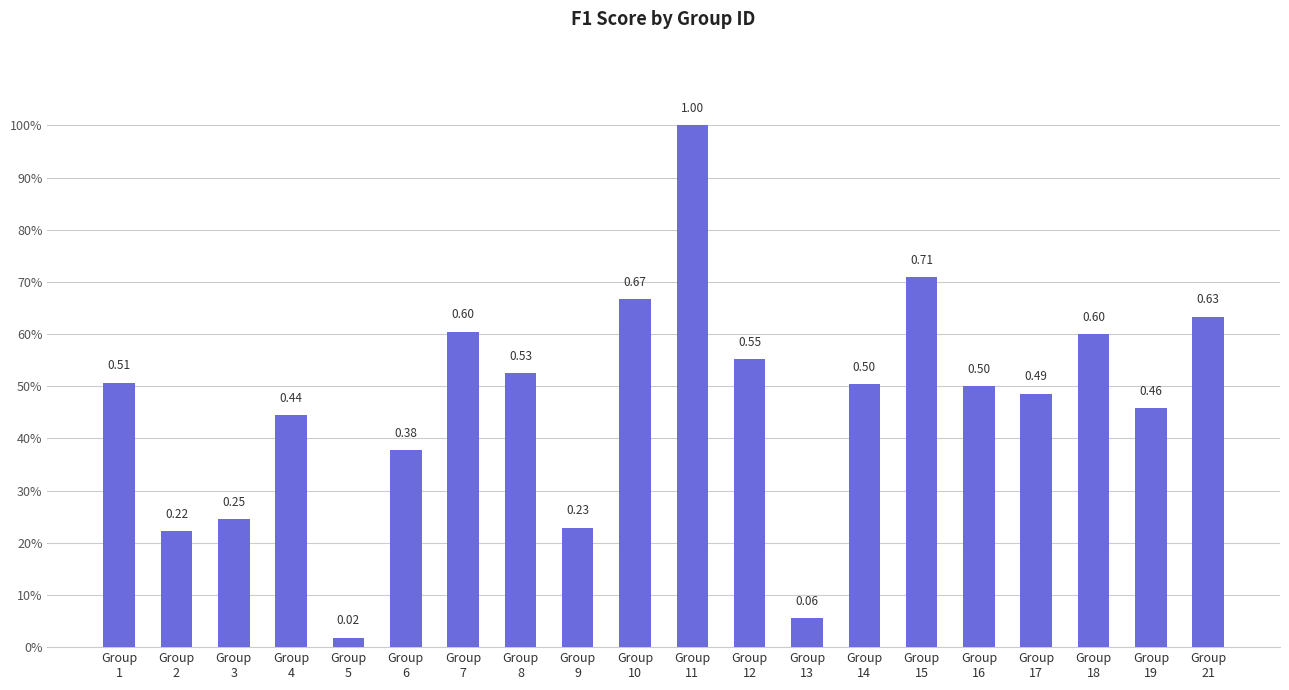

Reading left to right, extract all data points from this chart.

Group
1=0.5	Group
2=0.2	Group
3=0.2	Group
4=0.4	Group
5=0.0	Group
6=0.4	Group
7=0.6	Group
8=0.5	Group
9=0.2	Group
10=0.7	Group
11=1.0	Group
12=0.6	Group
13=0.1	Group
14=0.5	Group
15=0.7	Group
16=0.5	Group
17=0.5	Group
18=0.6	Group
19=0.5	Group
21=0.6